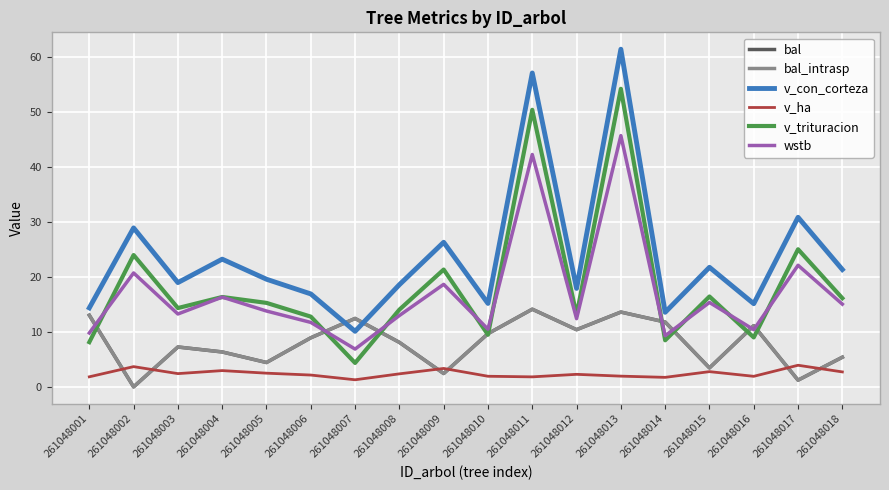

Reading left to right, transcribe all the data shown in this chart.

bal: 261048001=13.0	261048002=0.0	261048003=7.2	261048004=6.3	261048005=4.4	261048006=8.9	261048007=12.4	261048008=8.1	261048009=2.4	261048010=9.7	261048011=14.1	261048012=10.4	261048013=13.6	261048014=11.8	261048015=3.5	261048016=11.1	261048017=1.2	261048018=5.4
bal_intrasp: 261048001=13.0	261048002=0.0	261048003=7.2	261048004=6.3	261048005=4.4	261048006=8.9	261048007=12.4	261048008=8.1	261048009=2.4	261048010=9.7	261048011=14.1	261048012=10.4	261048013=13.6	261048014=11.8	261048015=3.5	261048016=11.1	261048017=1.2	261048018=5.4
v_con_corteza: 261048001=14.4	261048002=28.9	261048003=19.0	261048004=23.2	261048005=19.6	261048006=16.9	261048007=10.1	261048008=18.6	261048009=26.3	261048010=15.2	261048011=57.1	261048012=17.9	261048013=61.4	261048014=13.6	261048015=21.7	261048016=15.1	261048017=30.8	261048018=21.3
v_ha: 261048001=1.8	261048002=3.7	261048003=2.4	261048004=3.0	261048005=2.5	261048006=2.1	261048007=1.3	261048008=2.4	261048009=3.4	261048010=1.9	261048011=1.8	261048012=2.3	261048013=1.9	261048014=1.7	261048015=2.8	261048016=1.9	261048017=3.9	261048018=2.7
v_trituracion: 261048001=8.1	261048002=24.0	261048003=14.3	261048004=16.3	261048005=15.3	261048006=12.8	261048007=4.3	261048008=14.0	261048009=21.3	261048010=9.5	261048011=50.4	261048012=13.1	261048013=54.2	261048014=8.5	261048015=16.4	261048016=9.0	261048017=25.0	261048018=16.1
wstb: 261048001=9.8	261048002=20.7	261048003=13.2	261048004=16.3	261048005=13.8	261048006=11.7	261048007=6.9	261048008=13.0	261048009=18.6	261048010=10.5	261048011=42.2	261048012=12.4	261048013=45.7	261048014=9.3	261048015=15.3	261048016=10.4	261048017=22.1	261048018=15.0